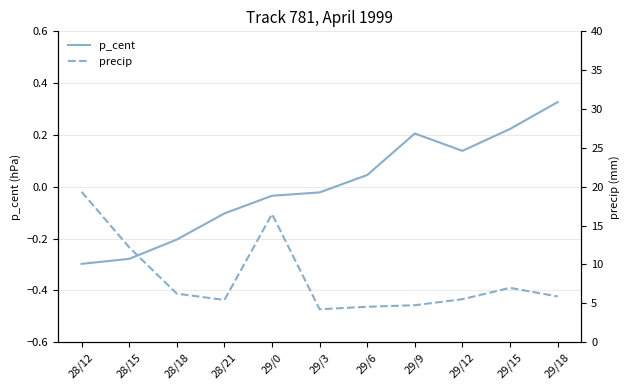

How many intersections are there between precip and p_cent?

1